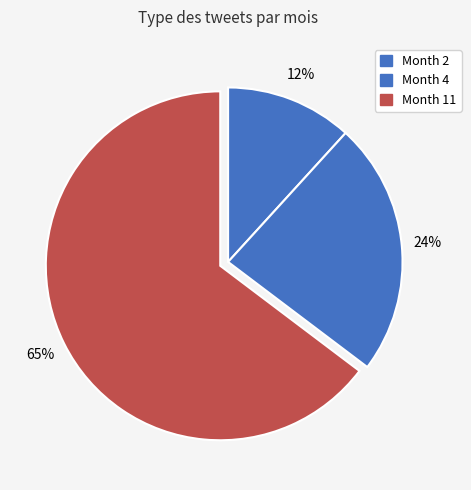

Count the number of slices in the pie.

3